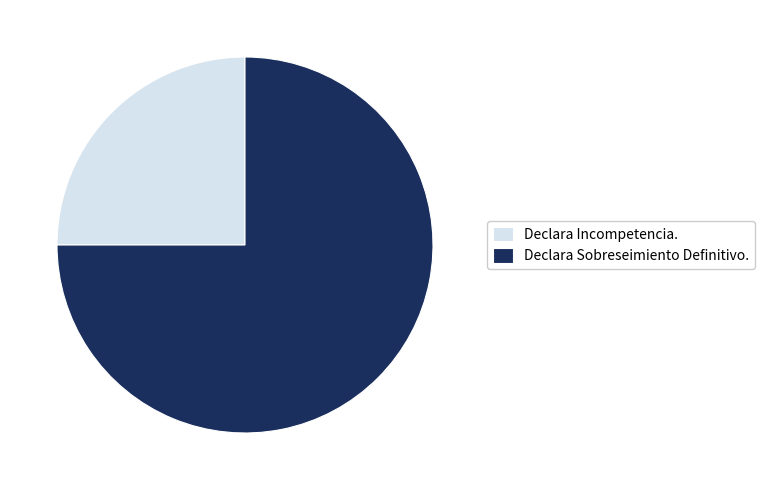

Which category has the biggest portion of the pie?

Declara Sobreseimiento Definitivo.